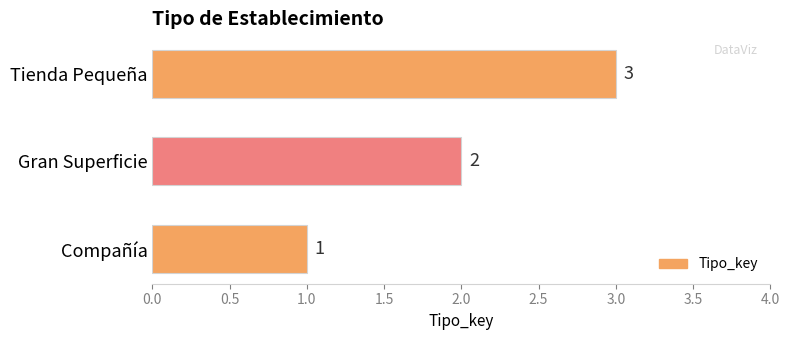

Where is the data nearest to the value 2?

Gran Superficie